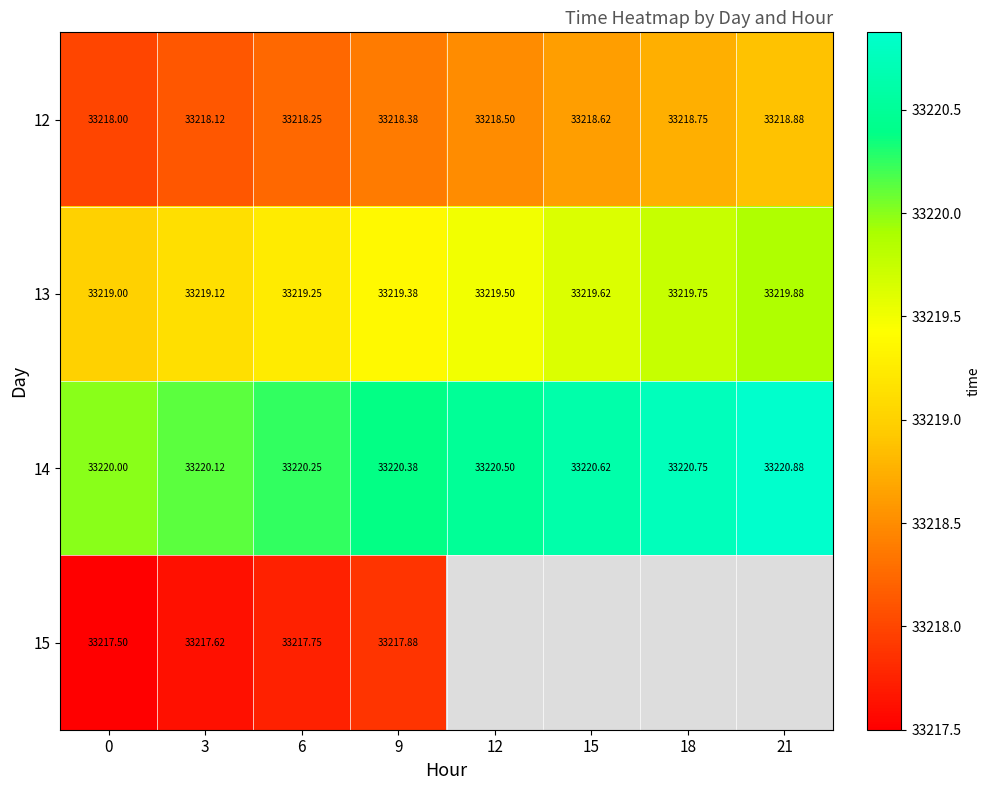

Count the number of categories in the chart.

8